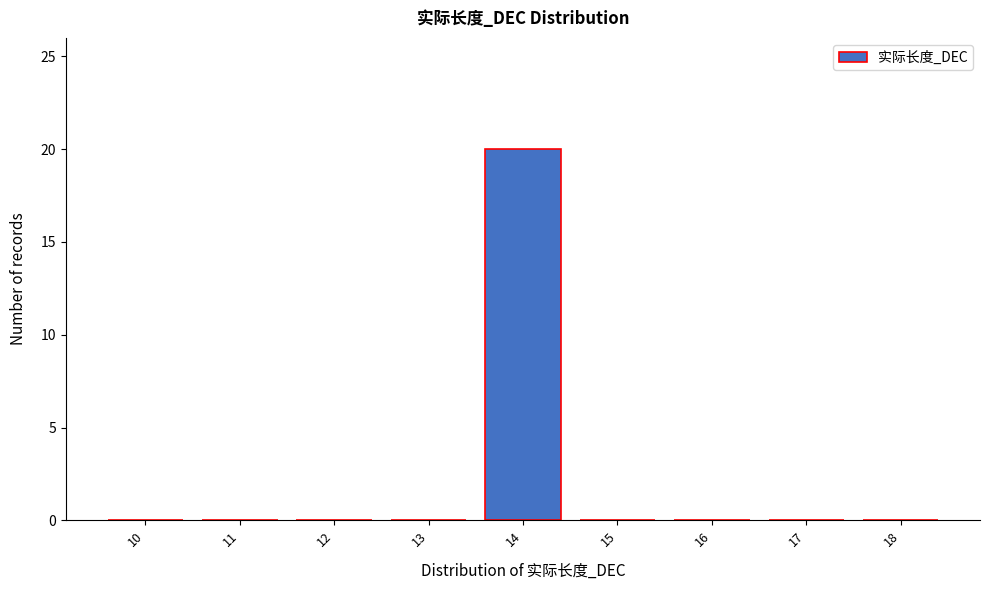

Reading left to right, extract all data points from this chart.

10=0	11=0	12=0	13=0	14=20	15=0	16=0	17=0	18=0